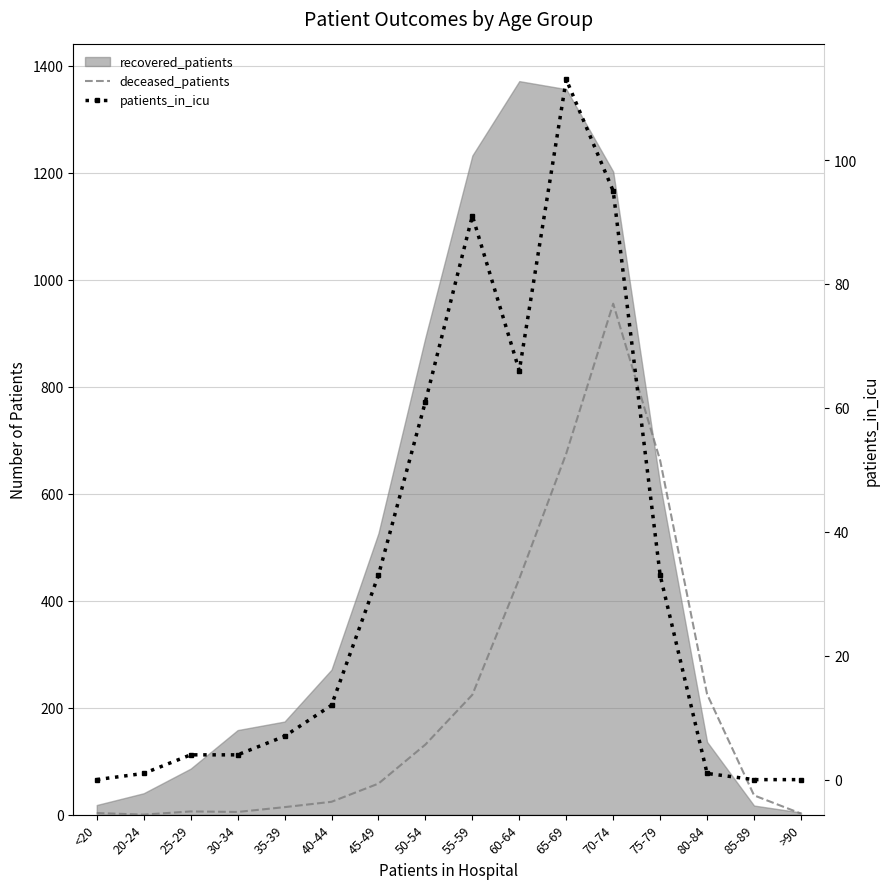

What is the label of the 11th point from the left?

65-69